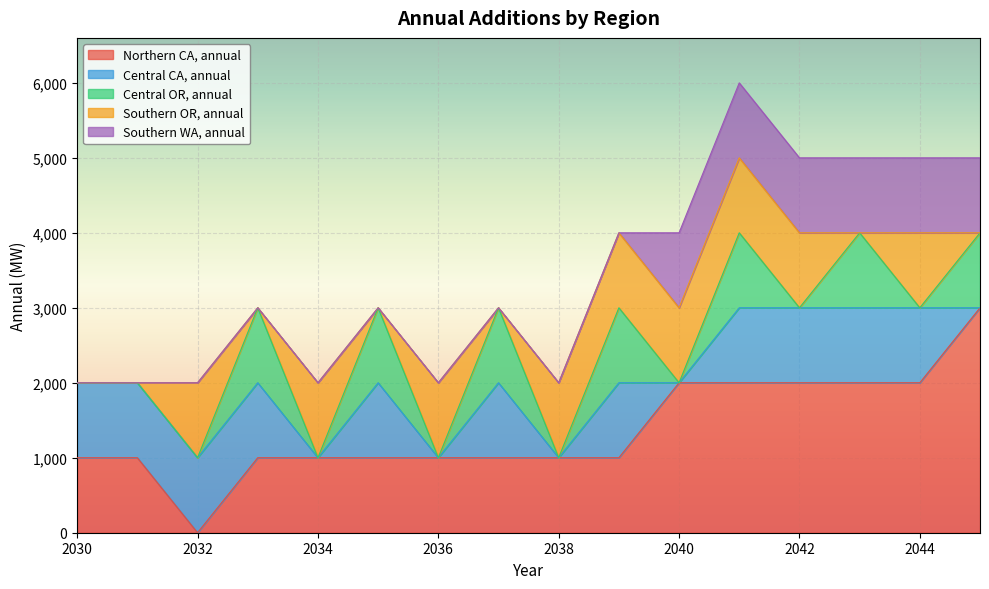

Which has a higher value, 2041 or 2039?

2041